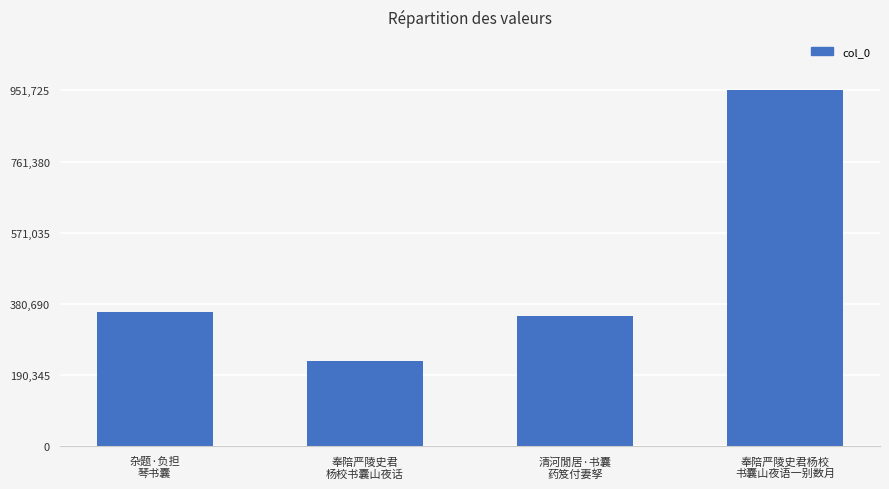

Is it true that the value at 奉陪严陵史君
杨校书囊山夜话 is 395503?

False